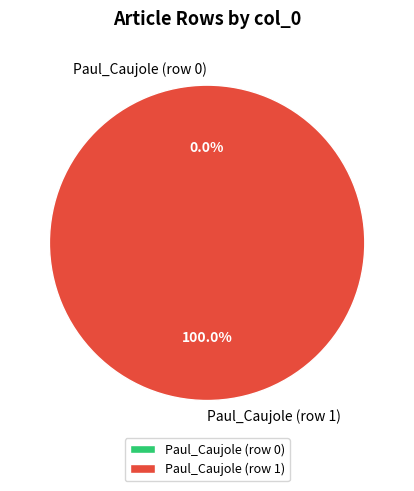

Combined, what portion of the pie is Paul_Caujole (row 1) and Paul_Caujole (row 0)?

100.0%